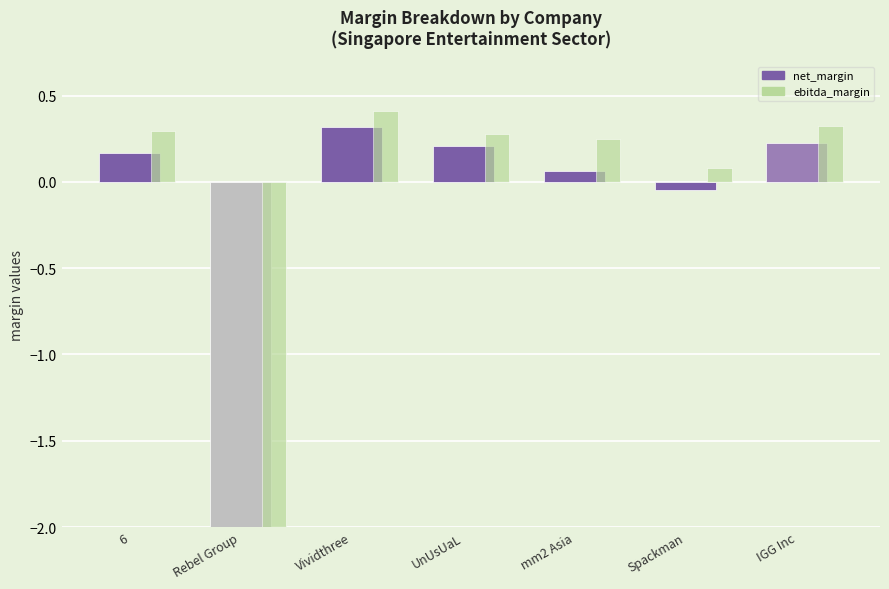

The value of net_margin at UnUsUaL is 0.2. True or false?

True